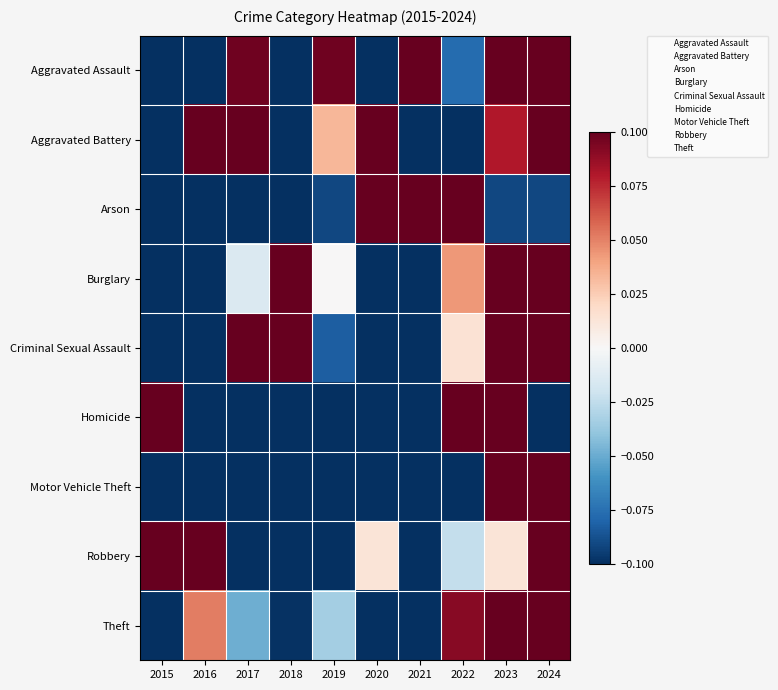

Which has a higher value, 2015 or 2024?

2024